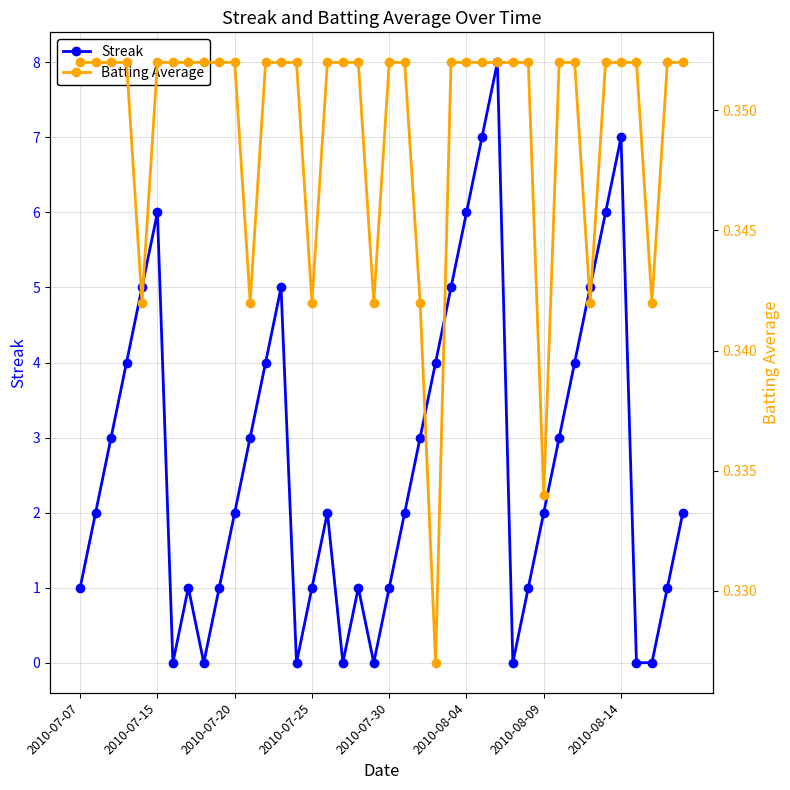

How many Batting Average values are between 0 and 1?

40